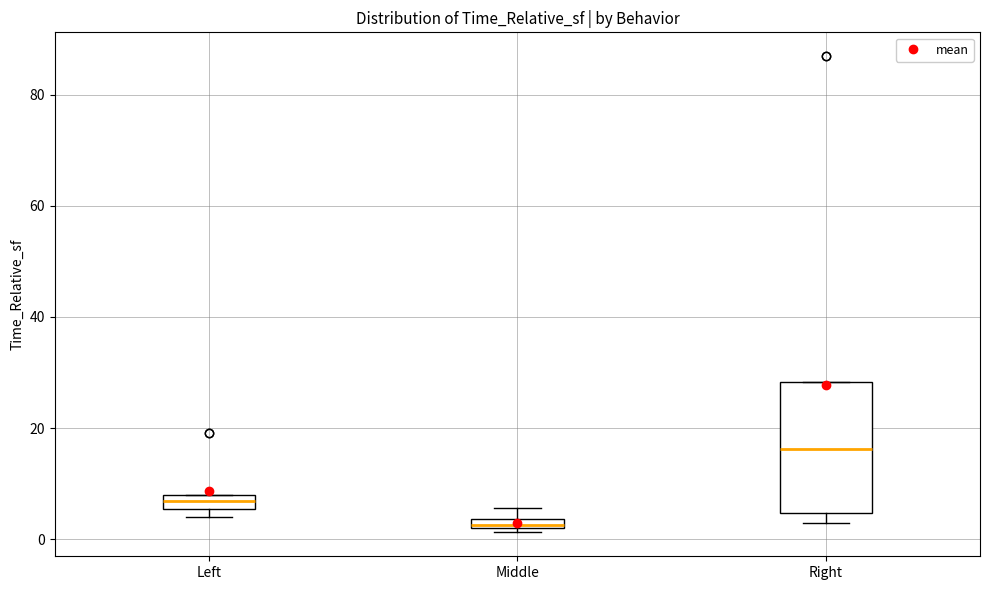

Which box's median line is the highest?

Right